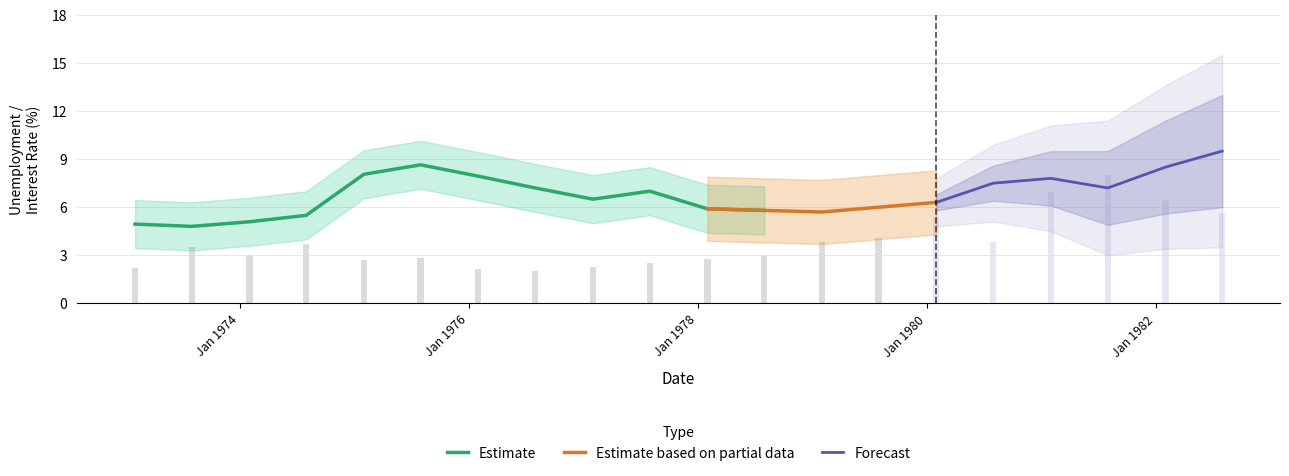

Which category has the highest value in the R series?

1981-07-31